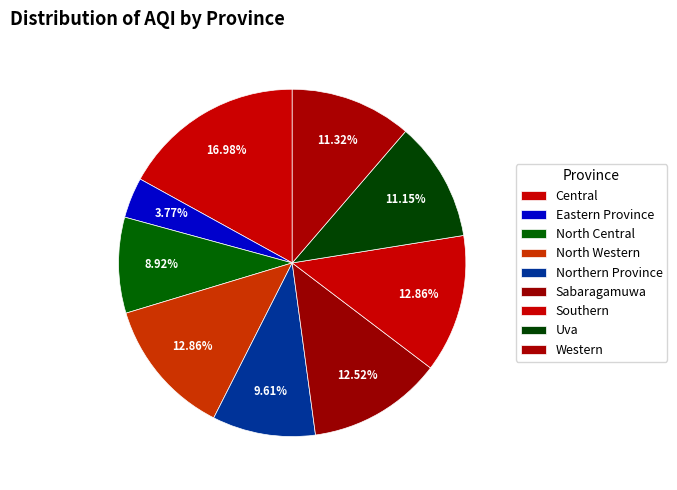

To the nearest percent, what is the average slice percentage?

11%